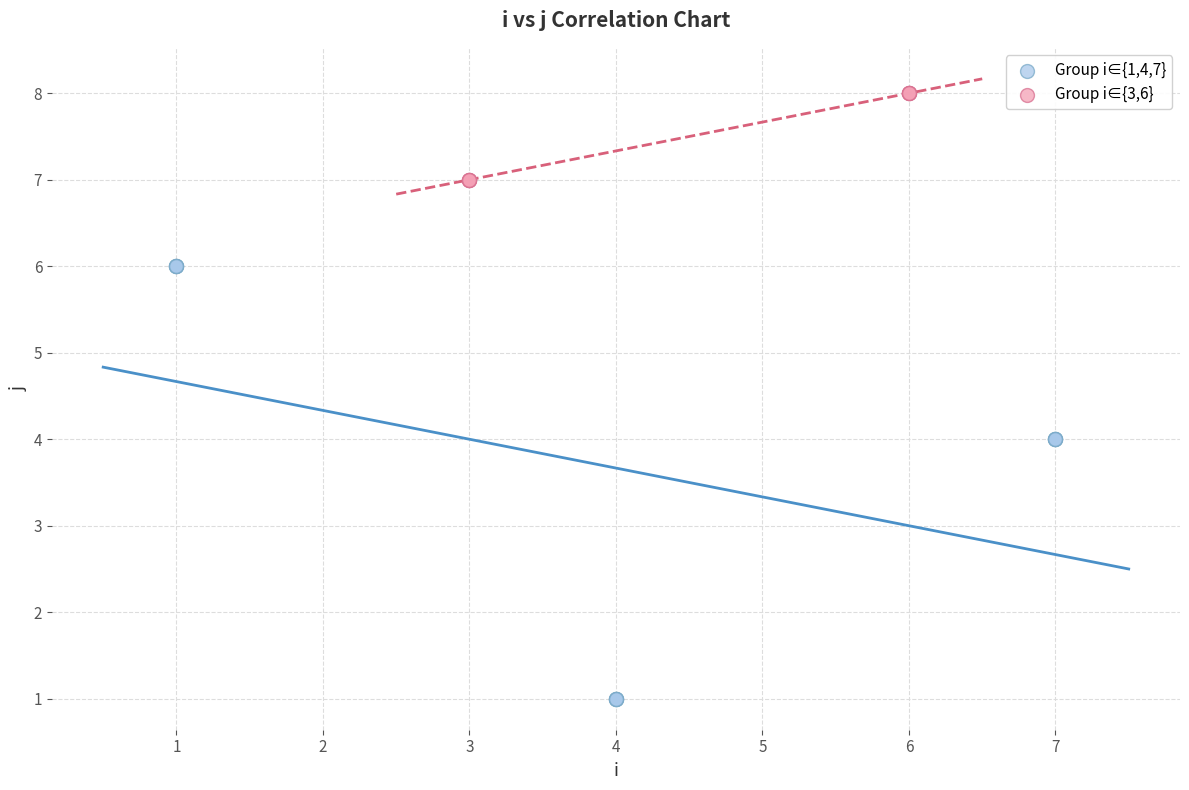

Which series reaches the maximum Y coordinate?

Group i∈{3,6}